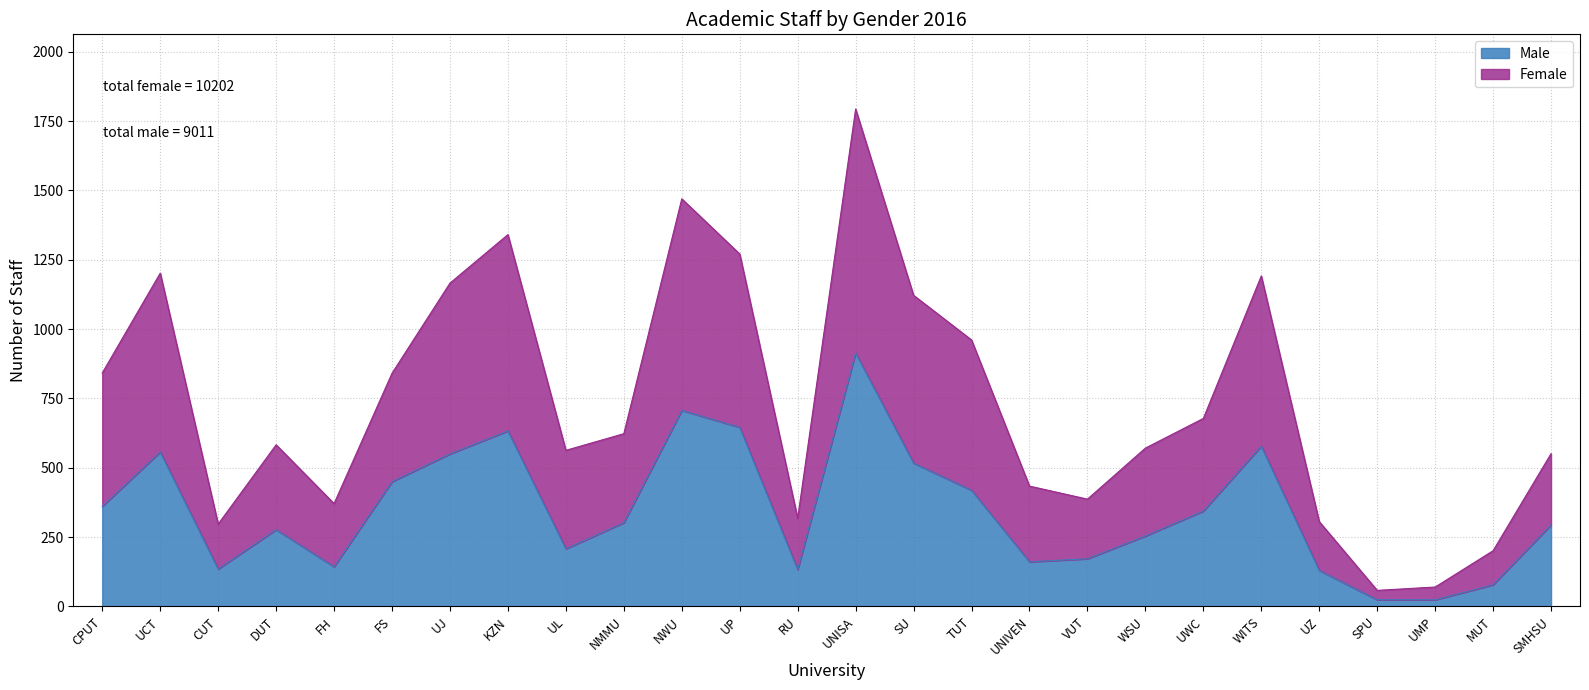

What is the total value across all series at CUT?

297